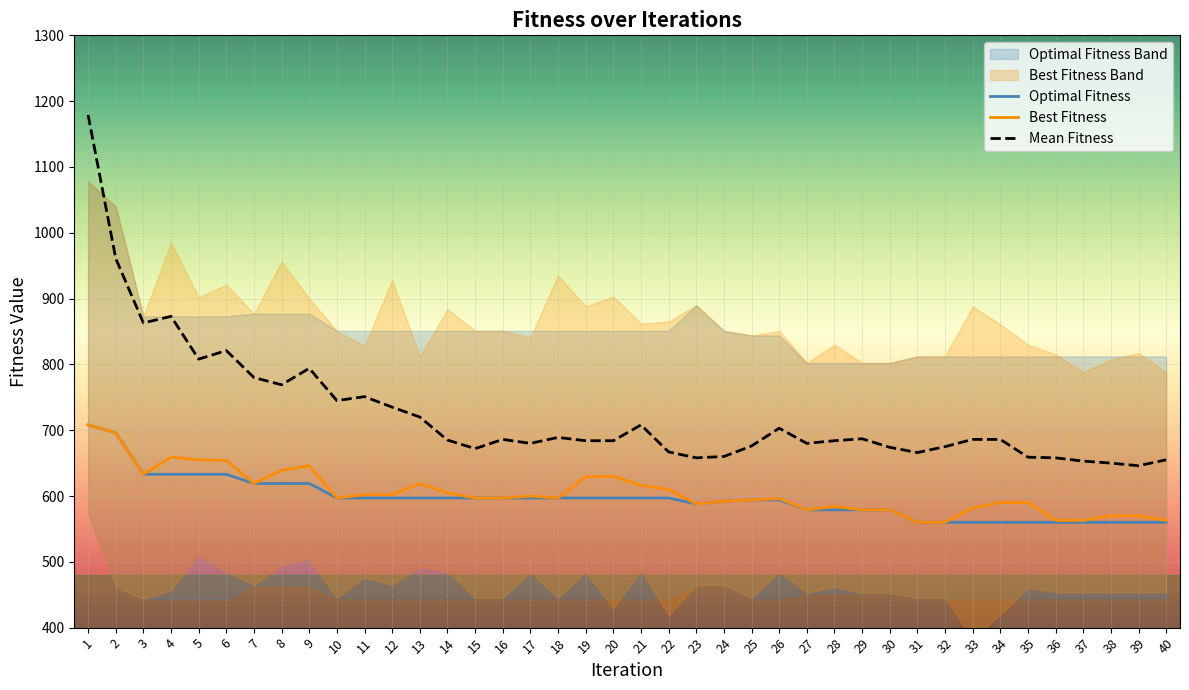

Between 9 and 40, which series saw the biggest shift?

Mean Fitness